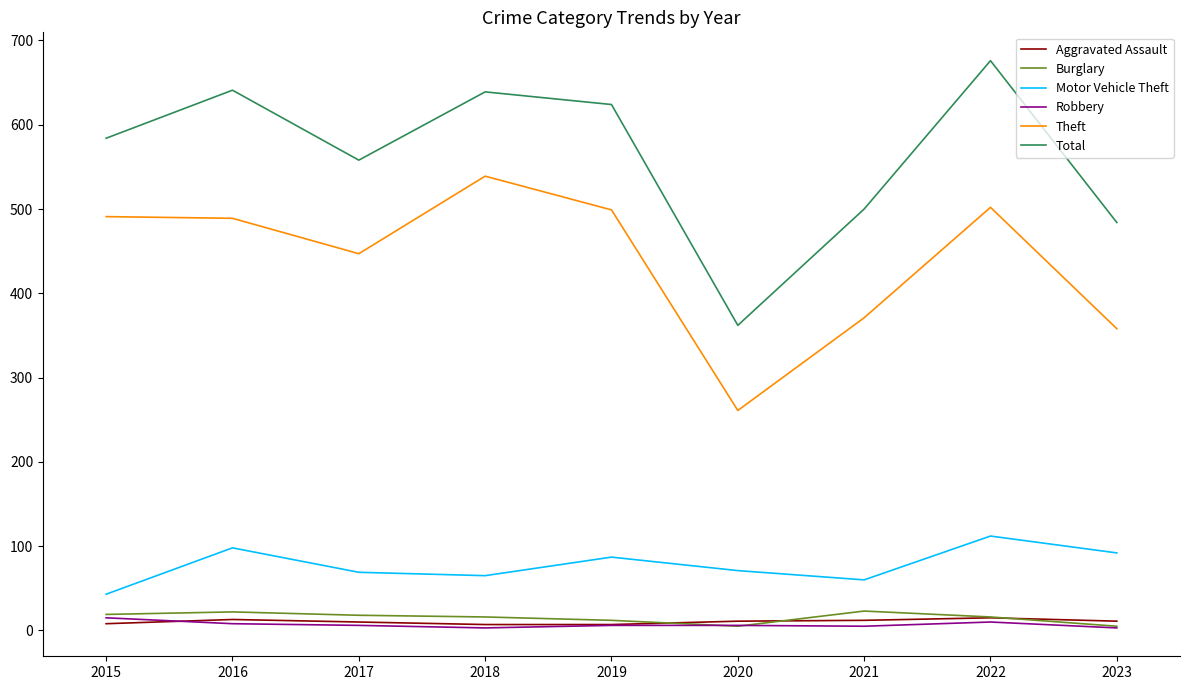

At which category is the sum across all series the highest?

2022